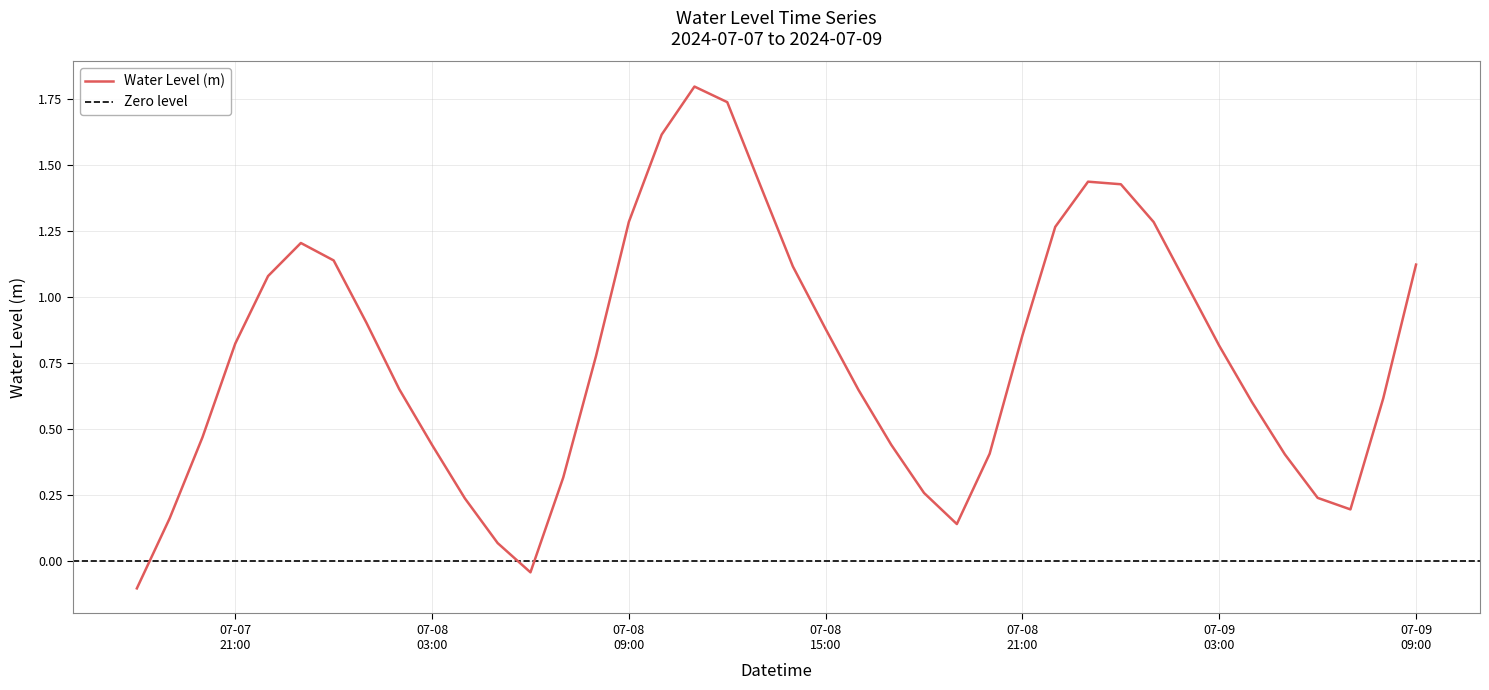

At which label is the value closest to 0?

2024-07-08 06:00